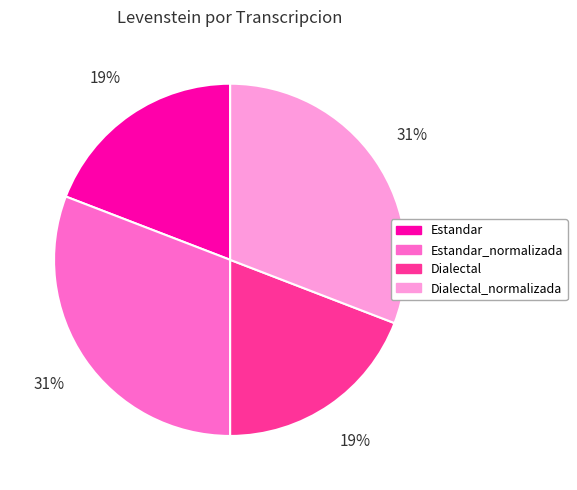

To the nearest percent, what is the difference between the largest and smallest slice percentages?

12%